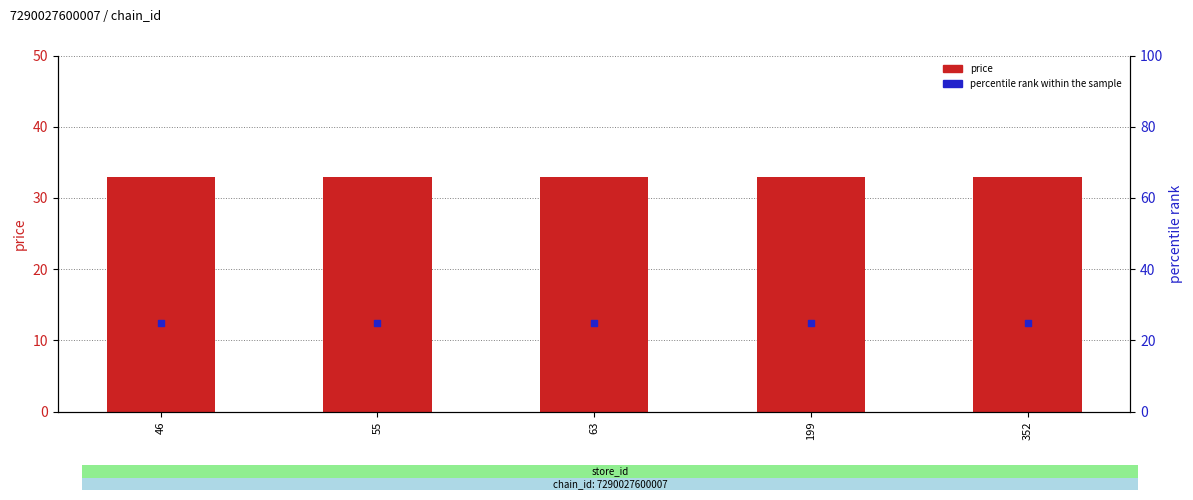

What is the total value across all series at 55?

57.9